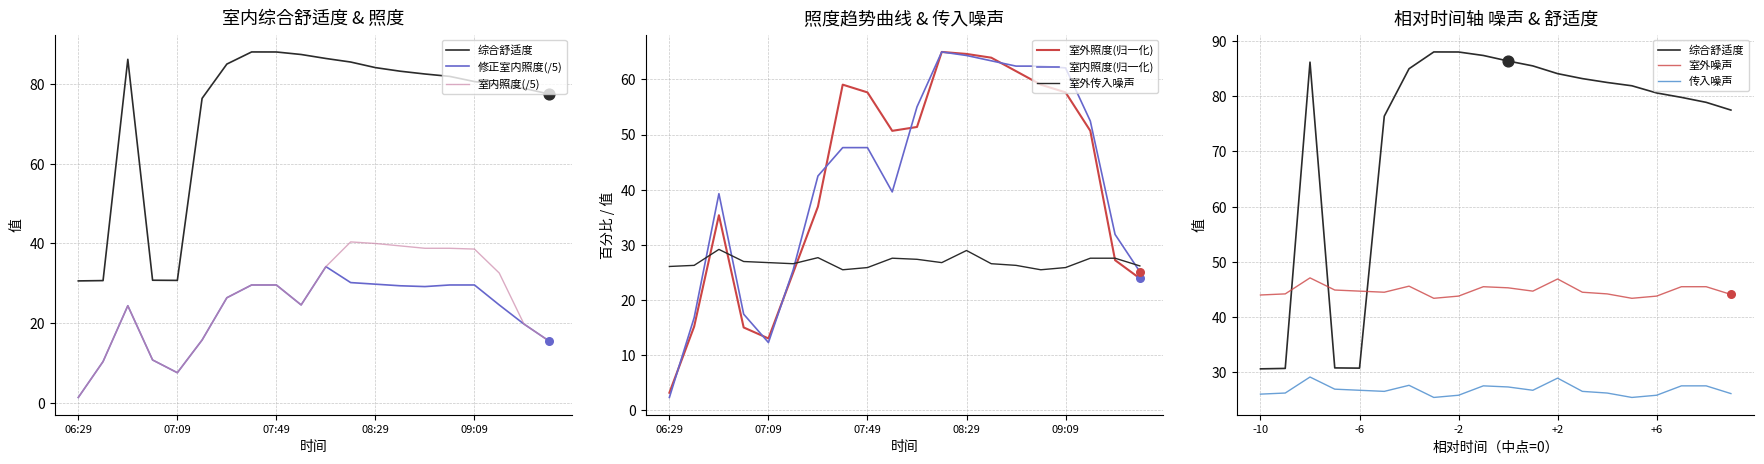

At which category is the sum across all series the highest?

08:29